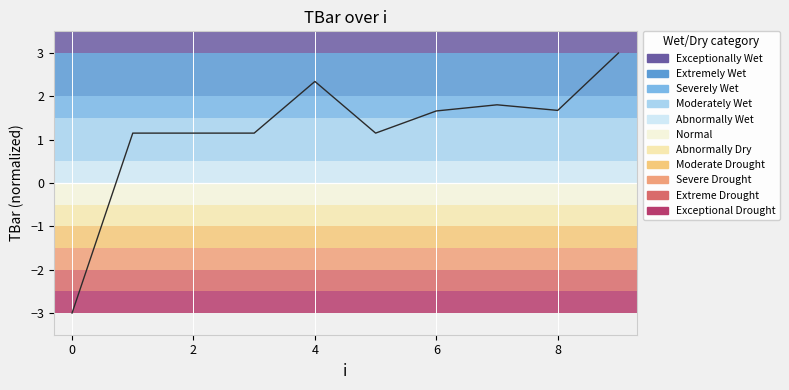

What is the greatest value displayed?

3.0